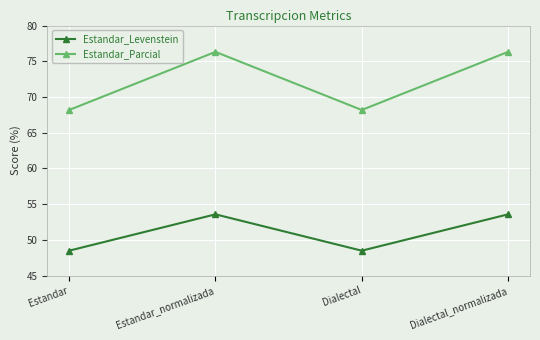

In Estandar_Parcial, how many points are higher than both neighbors (excluding endpoints)?

1